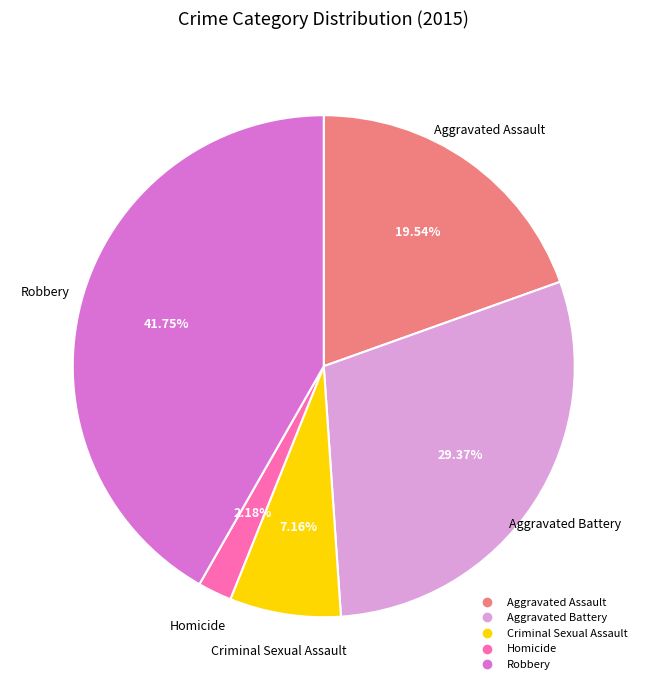

How many segments does this pie chart have?

5